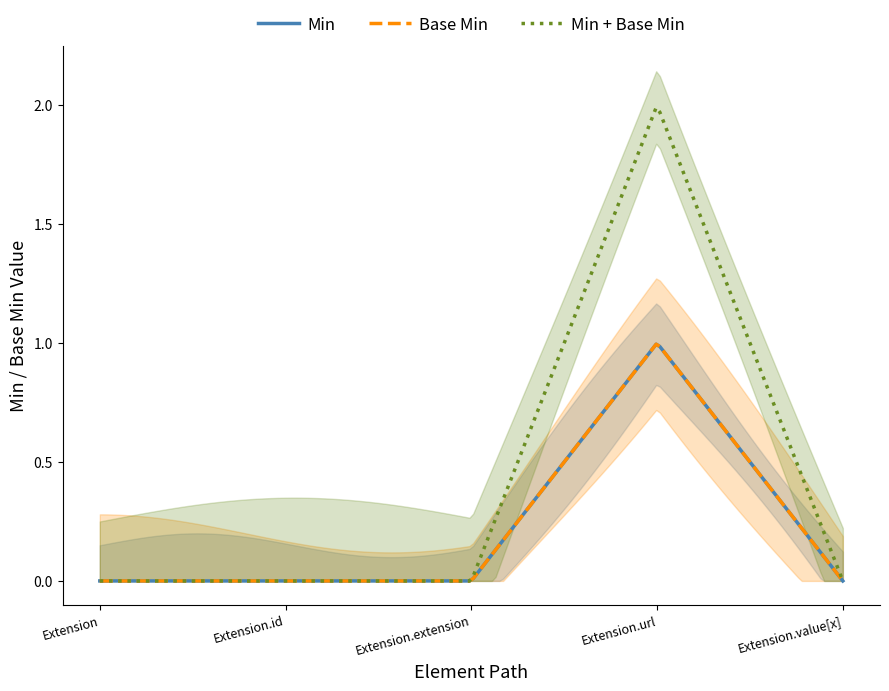

Does the chart have visible grid lines?

No